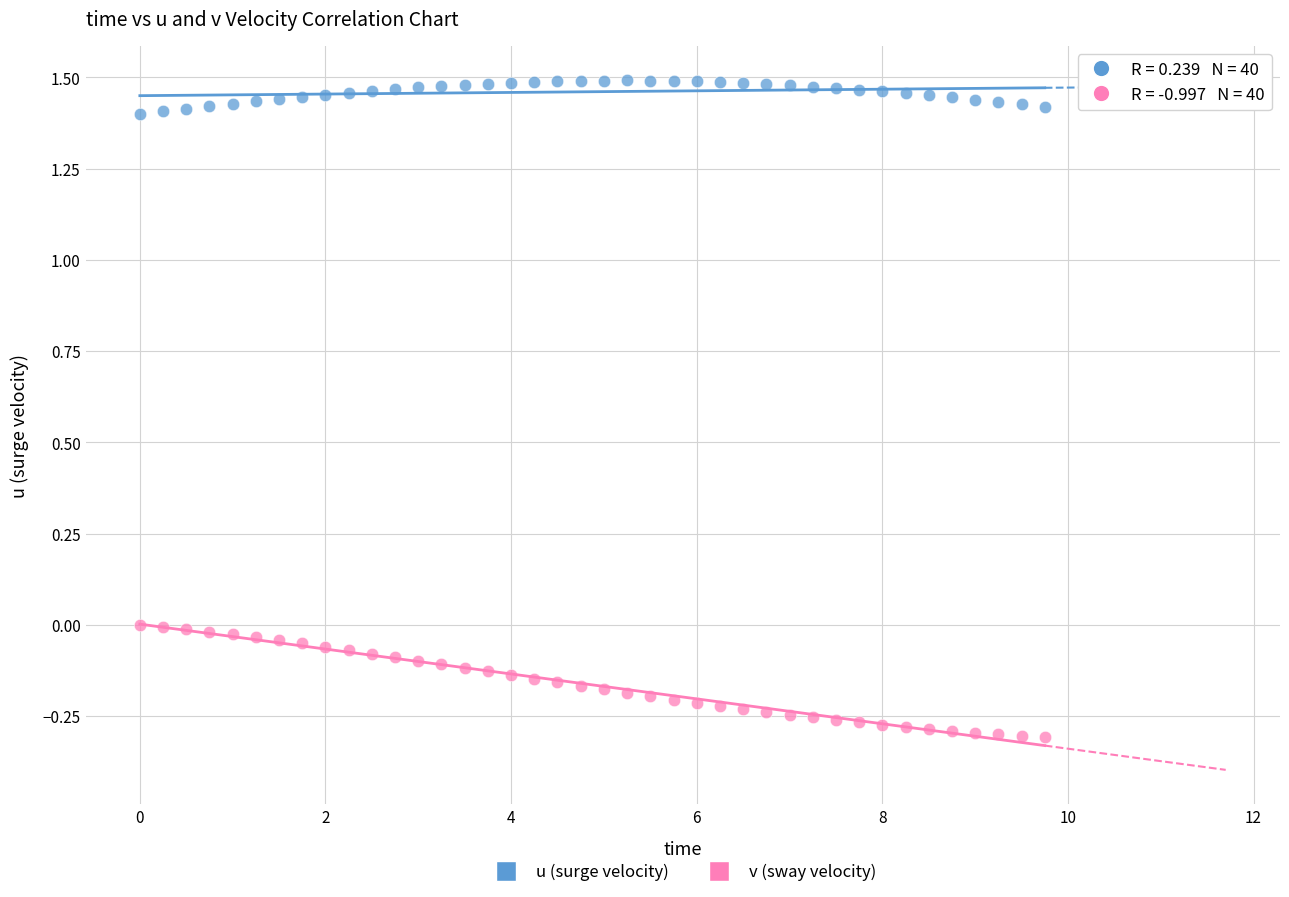

Which series has the largest Y range (max minus min)?

v (sway velocity)